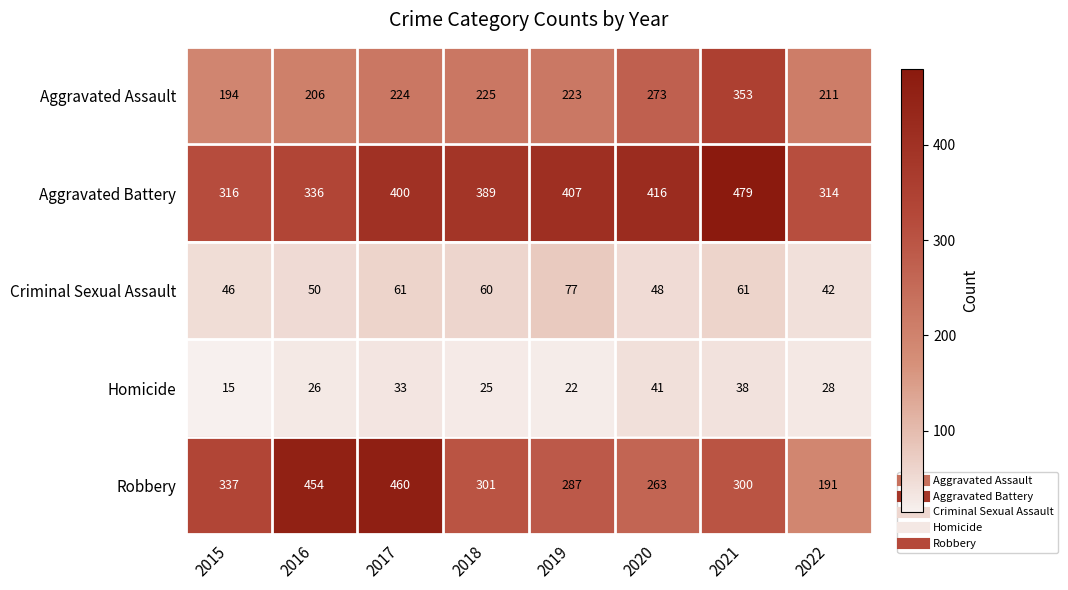

Which series has the largest range (max minus min)?

Robbery